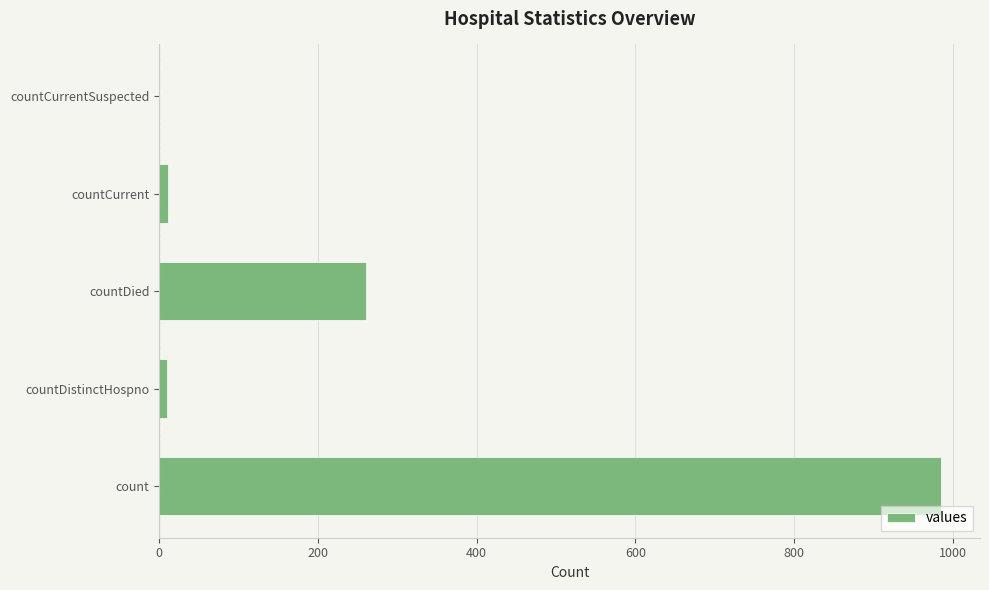

What is the average value?

253